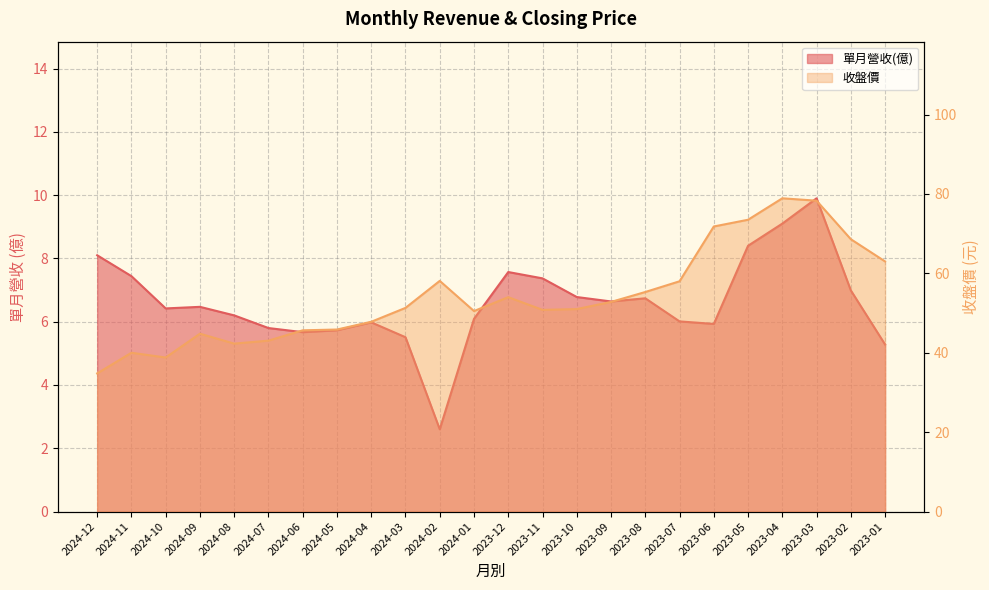

What is the total value across all series at 2024-03?

56.8